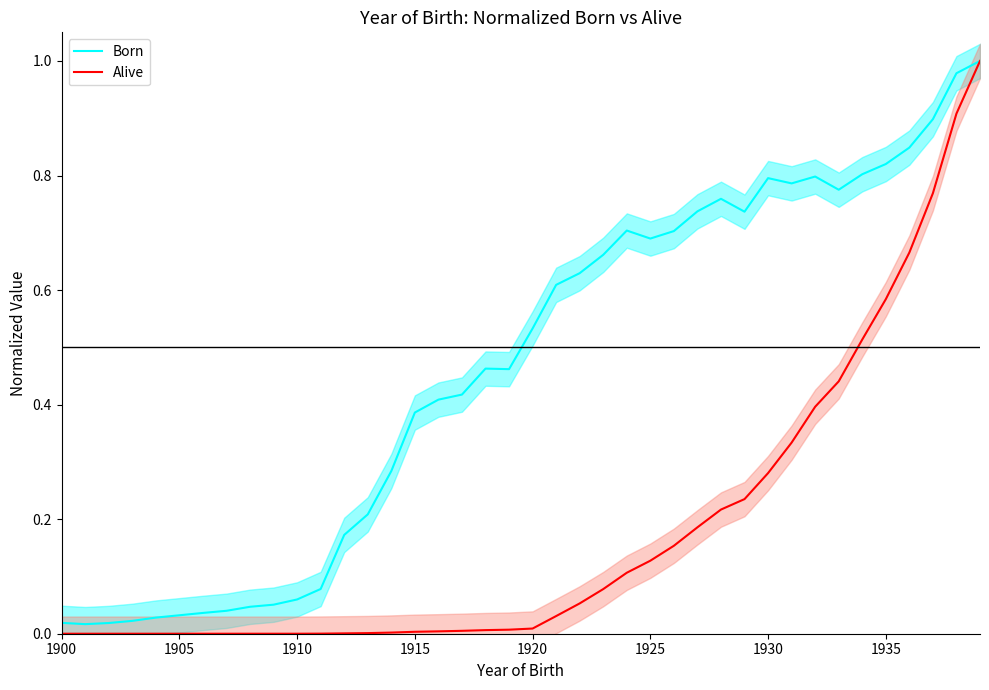

True or false: Alive and Born cross at least once.

False